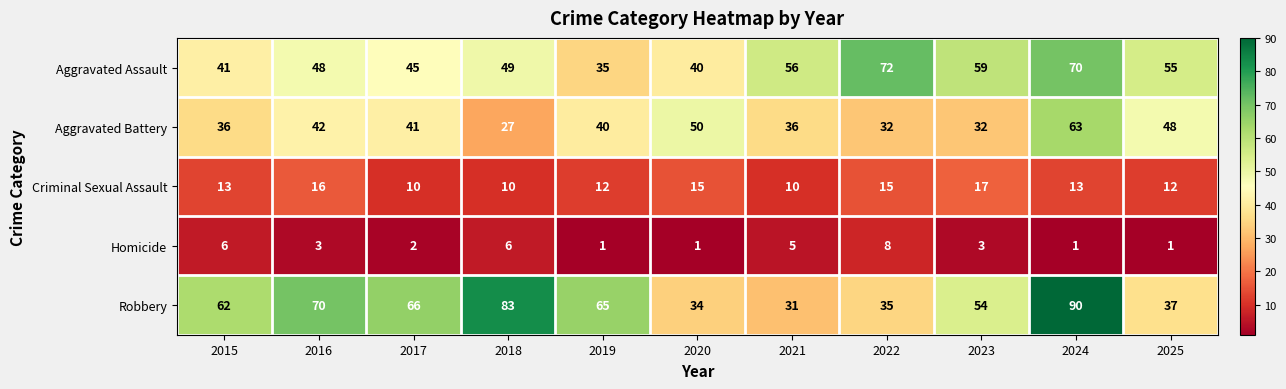

Rank the categories by Robbery value from highest to lowest.

2024, 2018, 2016, 2017, 2019, 2015, 2023, 2025, 2022, 2020, 2021